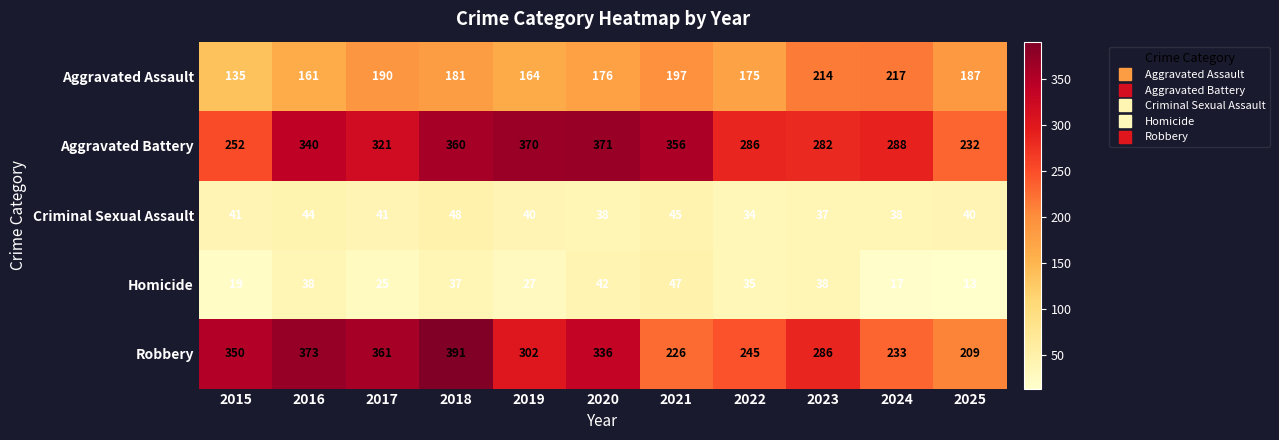

Where is Aggravated Assault nearest to the value 176?

2020